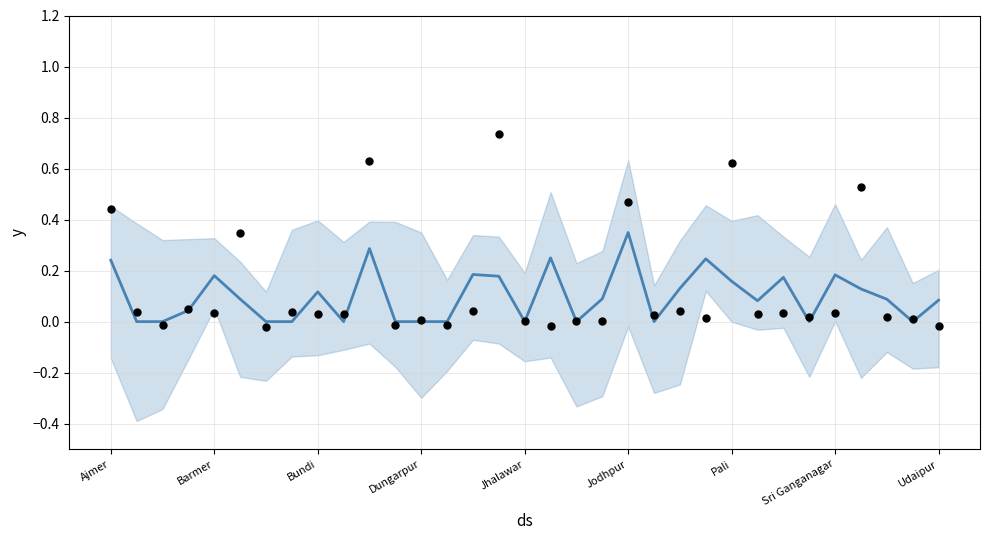

What is the change in value from Sri Ganganagar to 22?

+0.1